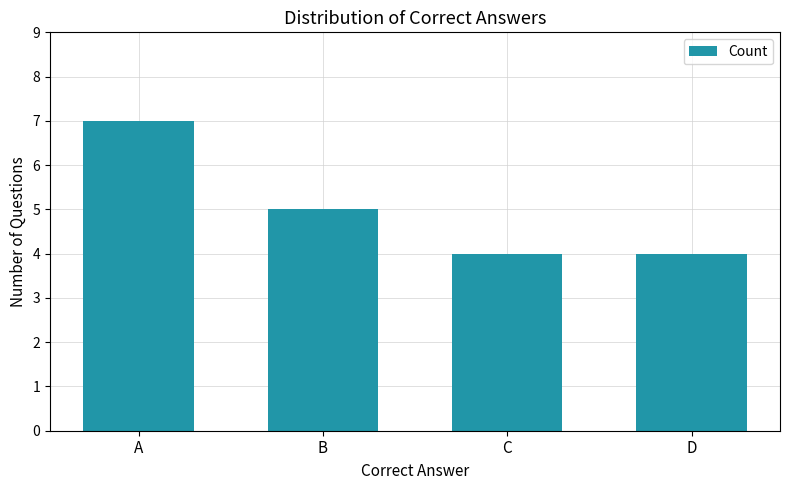

What is the minimum value shown in the chart?

4